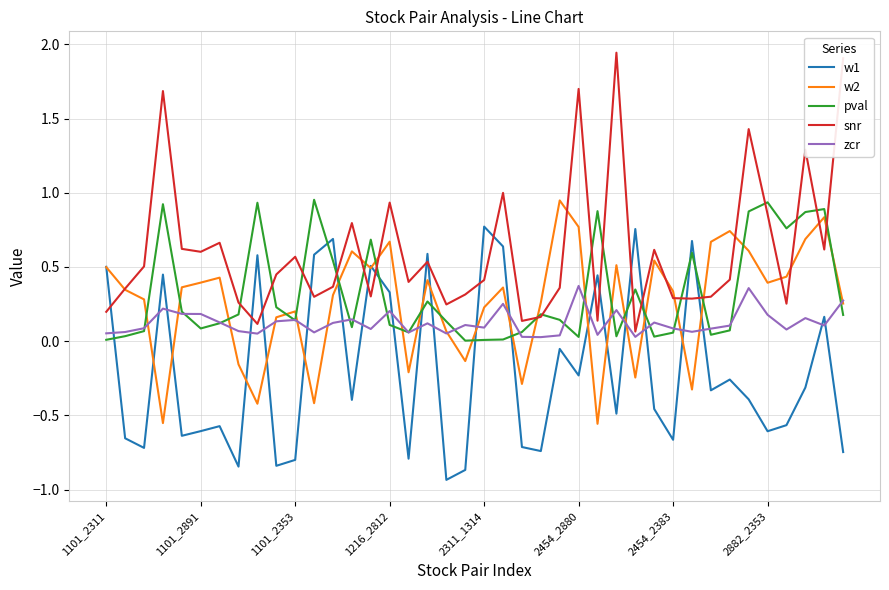

Which series has the largest total across all categories?

snr